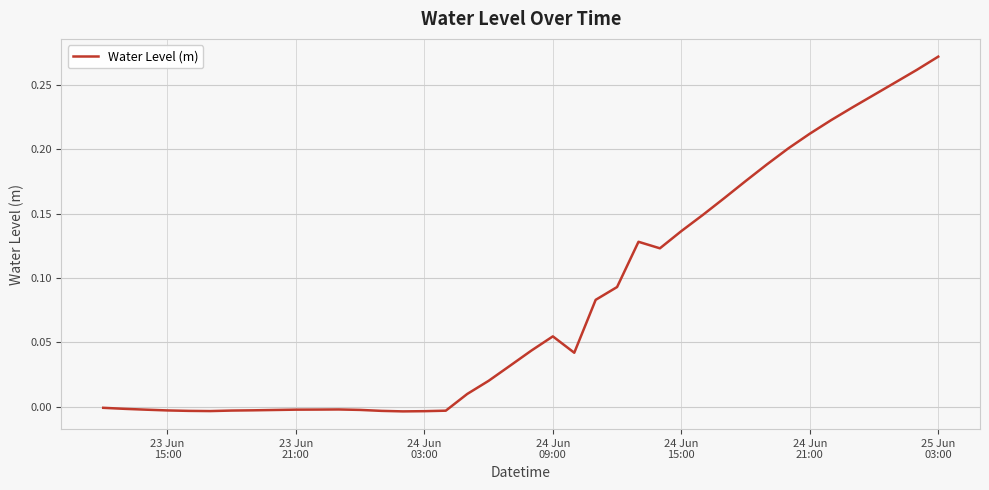

Is this an area chart (filled region under the line)?

No